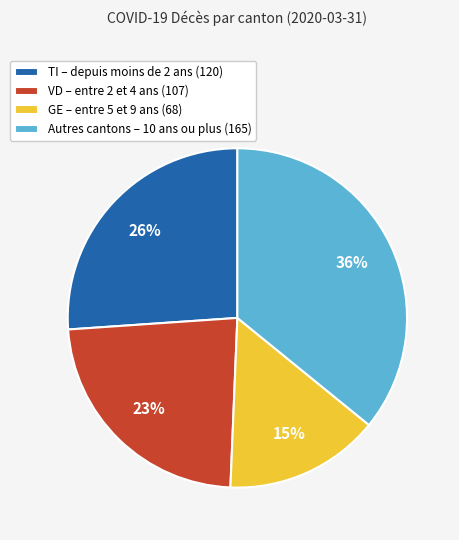

Approximately how many times larger is the value at TI – depuis moins de 2 ans (120) compared to VD – entre 2 et 4 ans (107)?

1.1